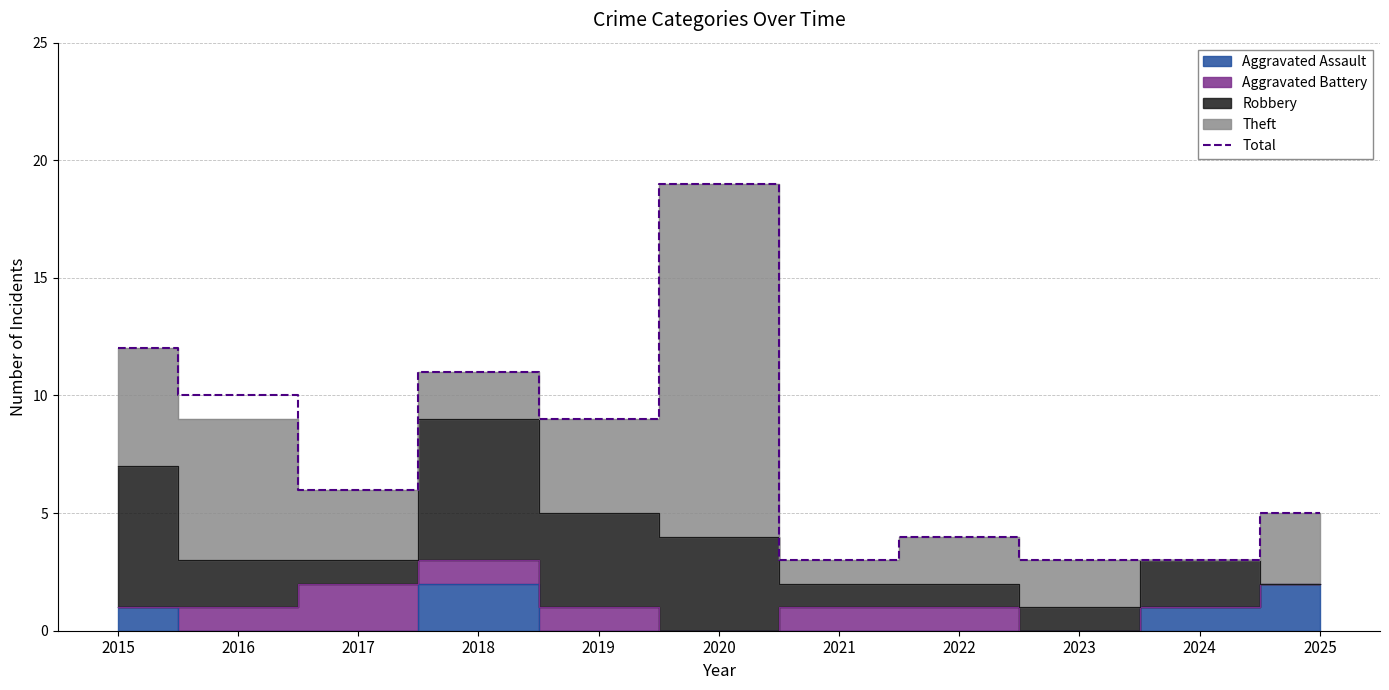

How many categories are shown in the chart?

11